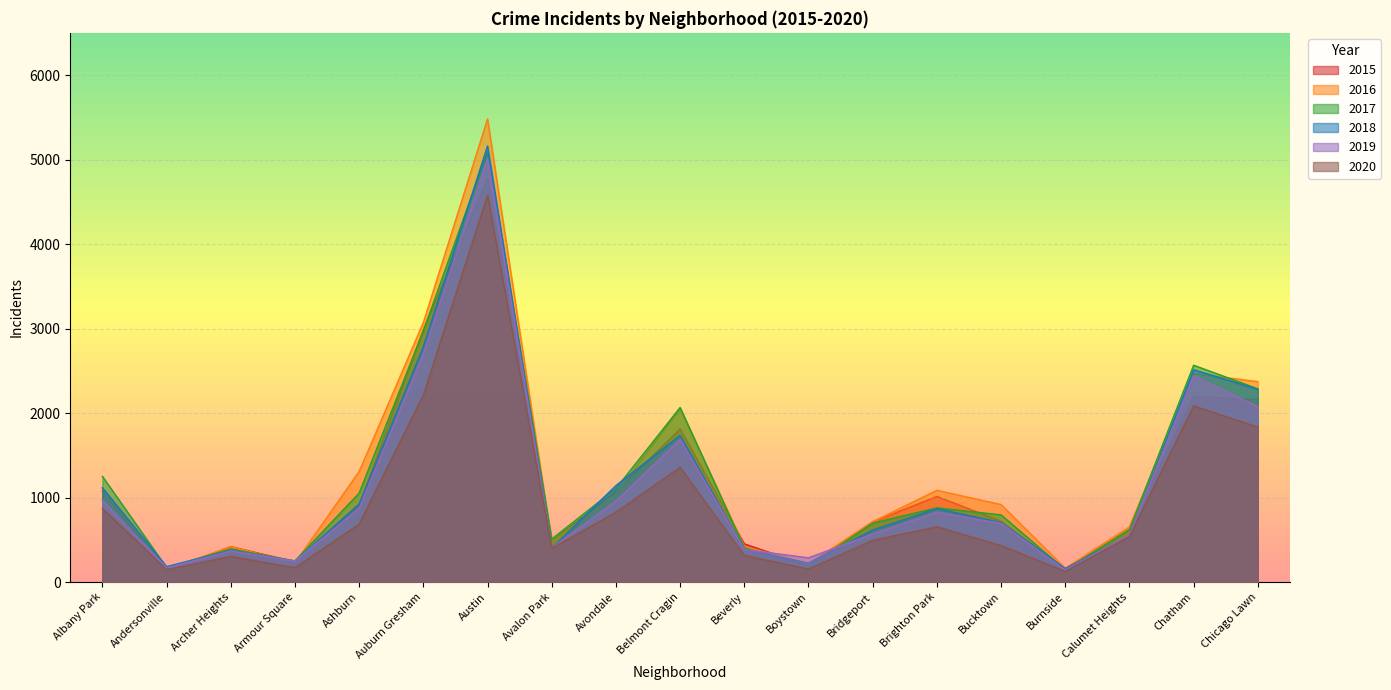

How many times do 2018 and 2016 cross each other?

9